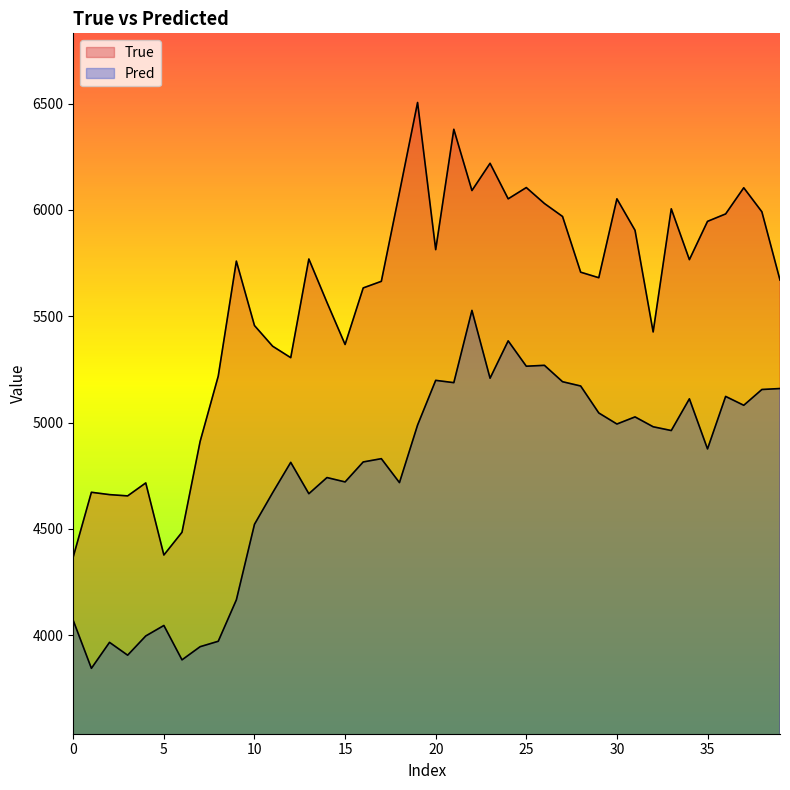

How many series are shown in this chart?

2